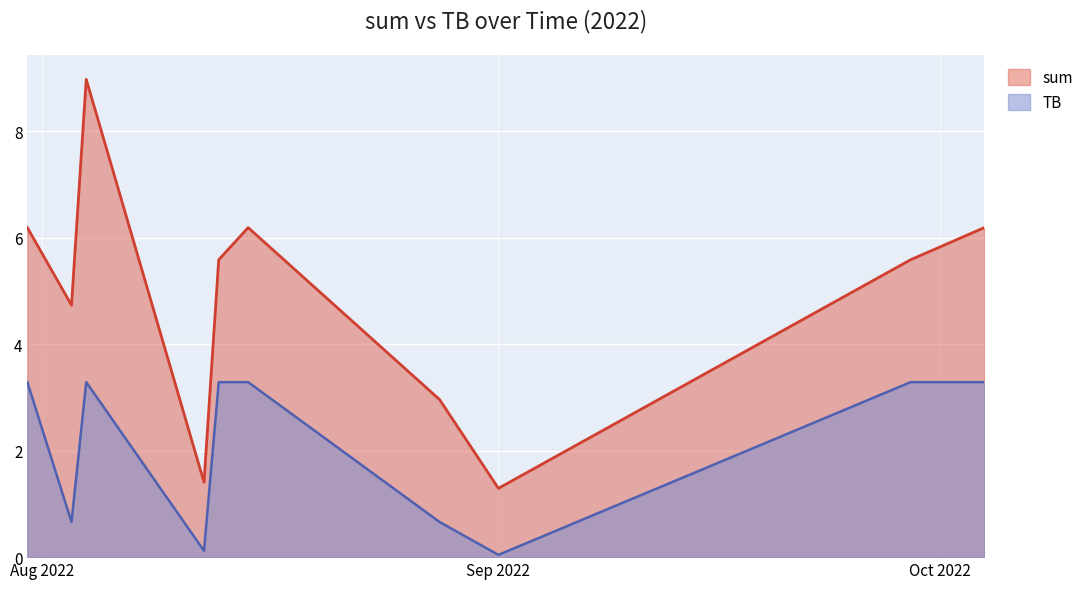

True or false: TB and sum intersect in this chart.

False